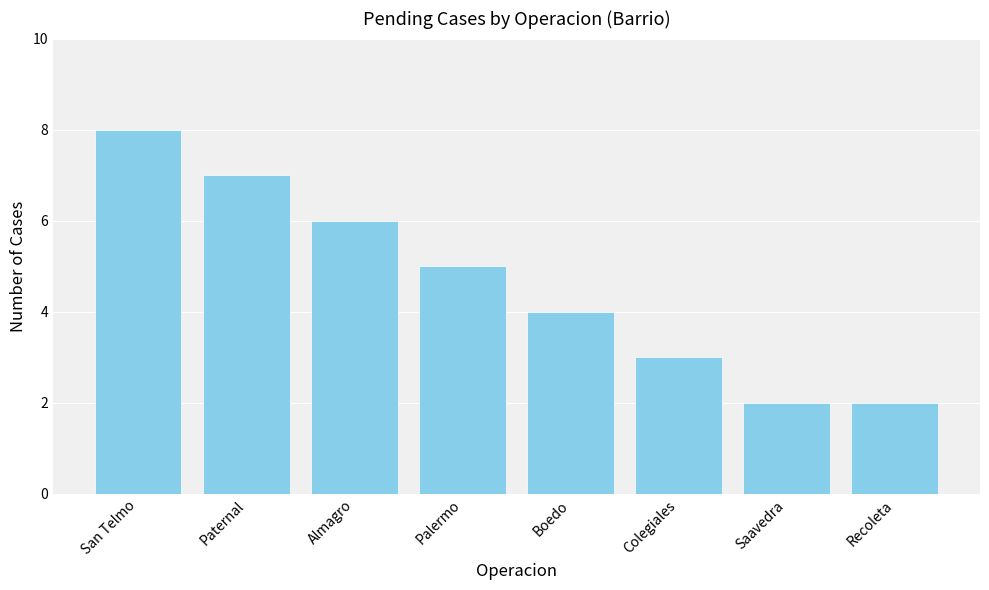

What is the greatest value displayed?

8